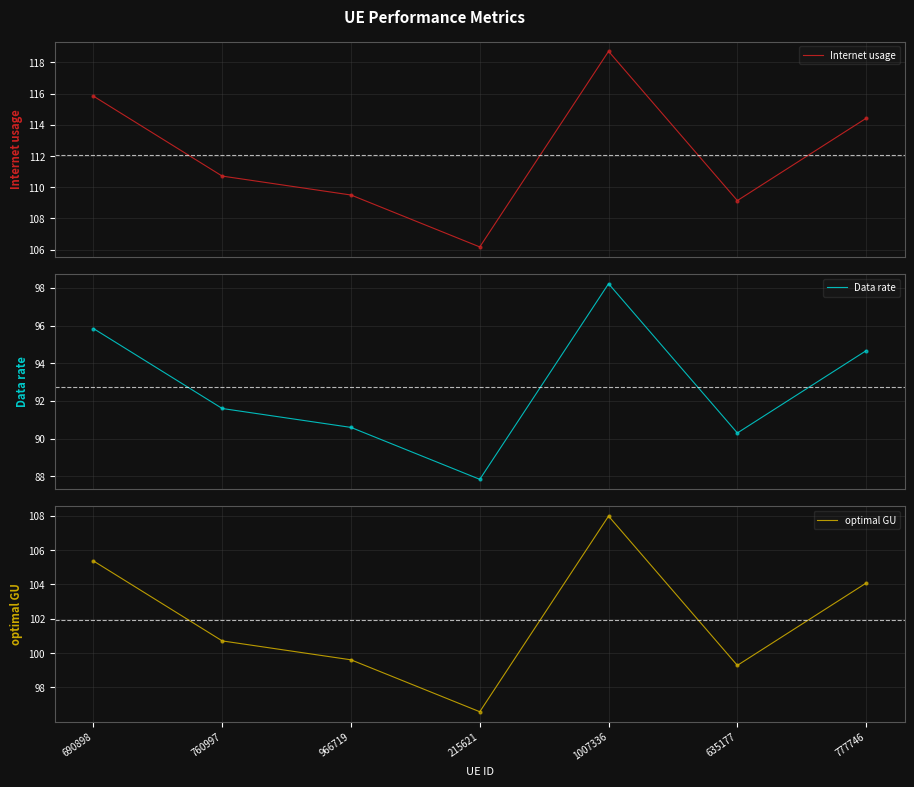

Which series has the largest Y range (max minus min)?

Internet usage